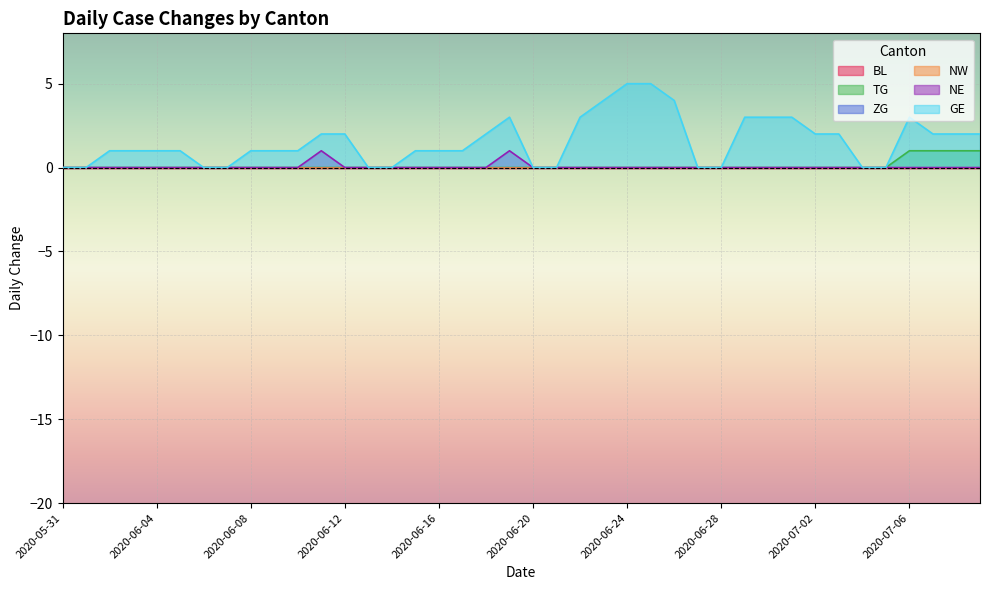

What is the label of the 30th point from the right?

2020-06-10